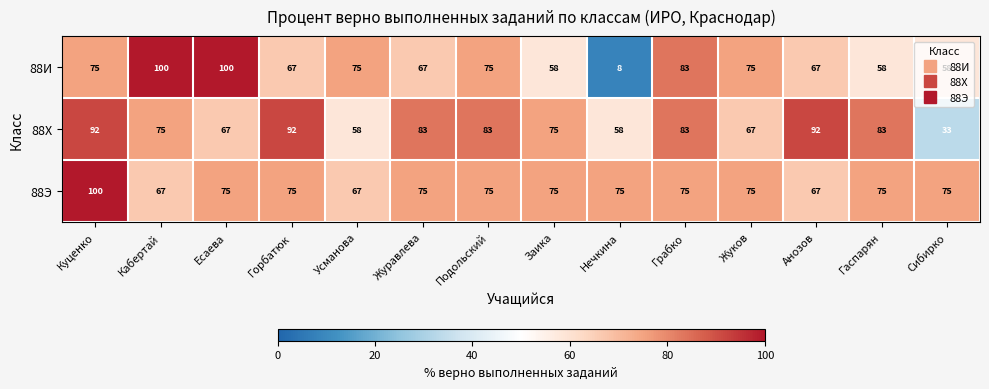

At which label does 88И reach its minimum?

Нечкина